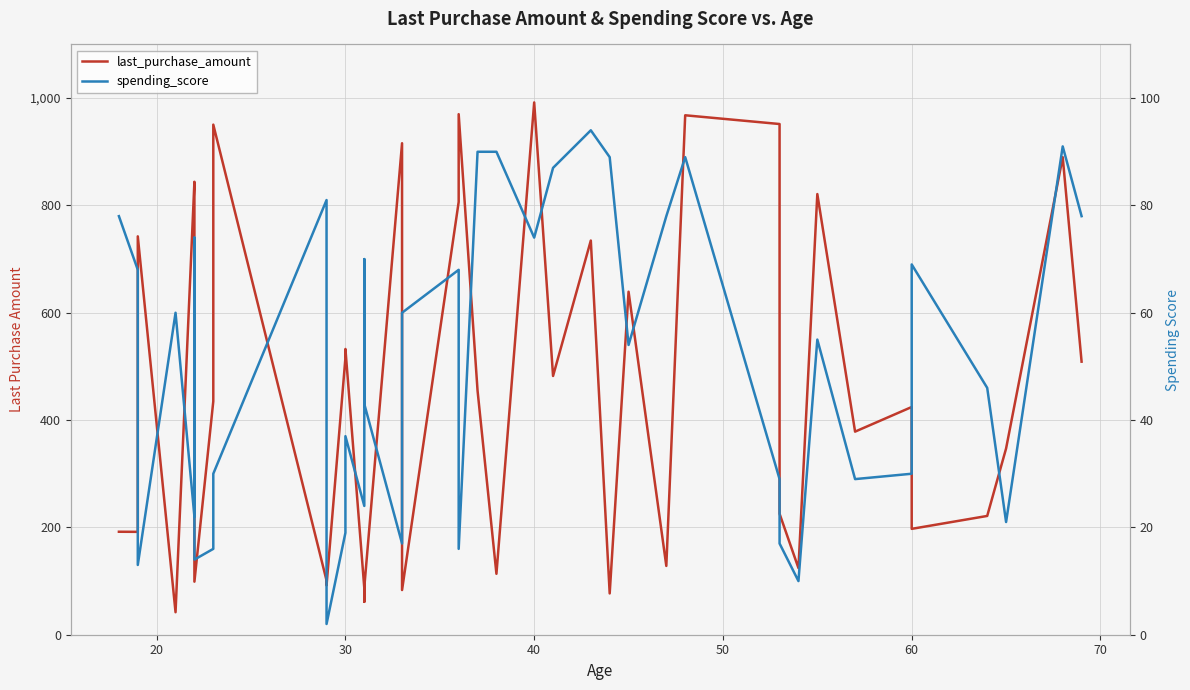

How many lines are shown in the chart?

2